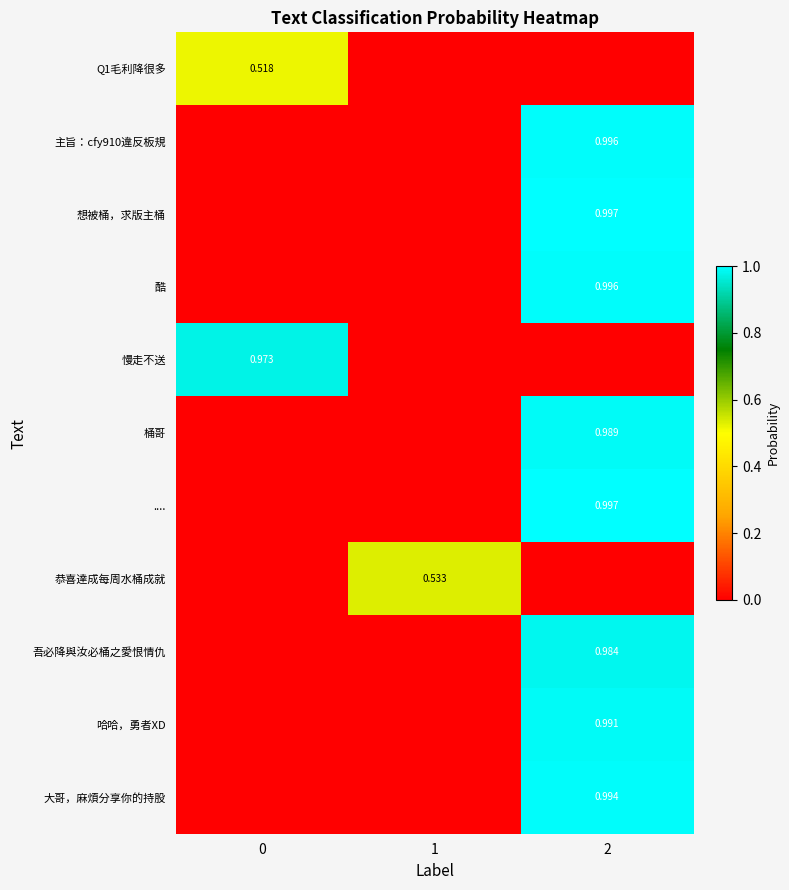

The 主旨：cfy910違反板規 series shows 0.2 at 2. True or false?

False